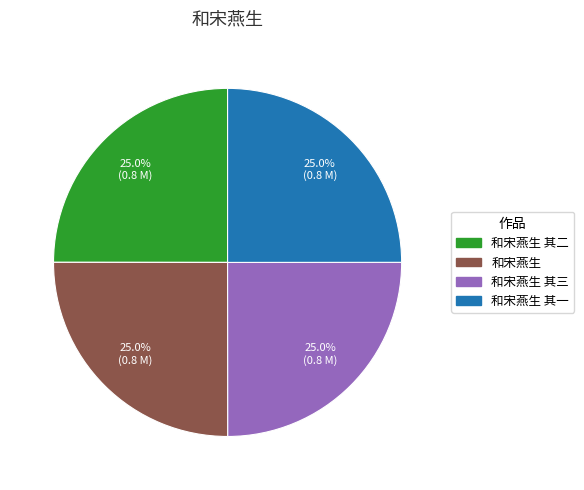

How many segments does this pie chart have?

4